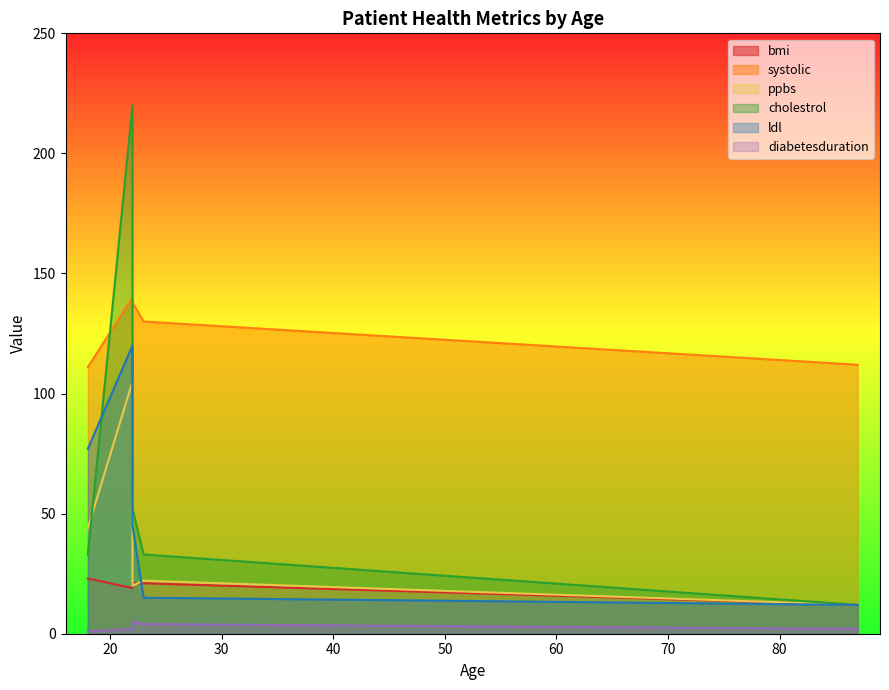

What are all the series names shown in the legend?

bmi, systolic, ppbs, cholestrol, ldl, diabetesduration